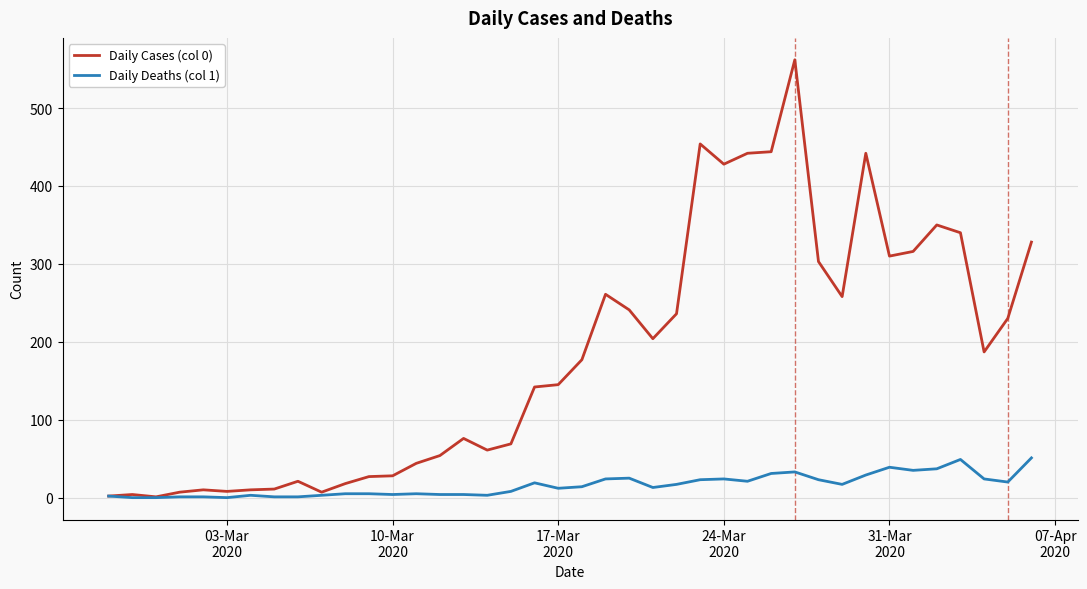

List the series in order of their overall mean, lowest first.

Daily Deaths (col 1), Daily Cases (col 0)